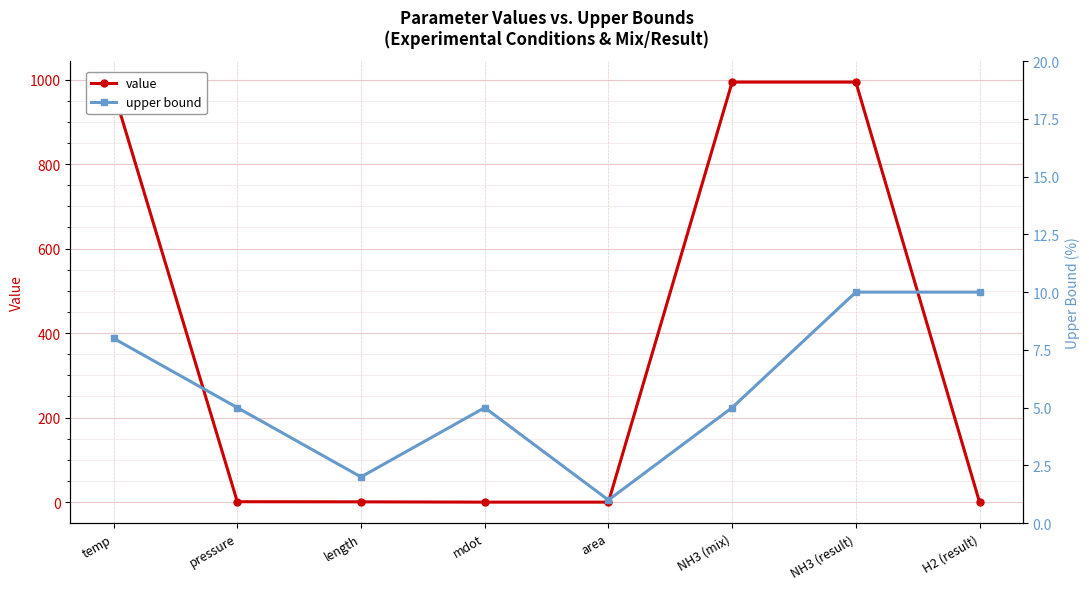

At which label is upper bound closest to 5?

pressure